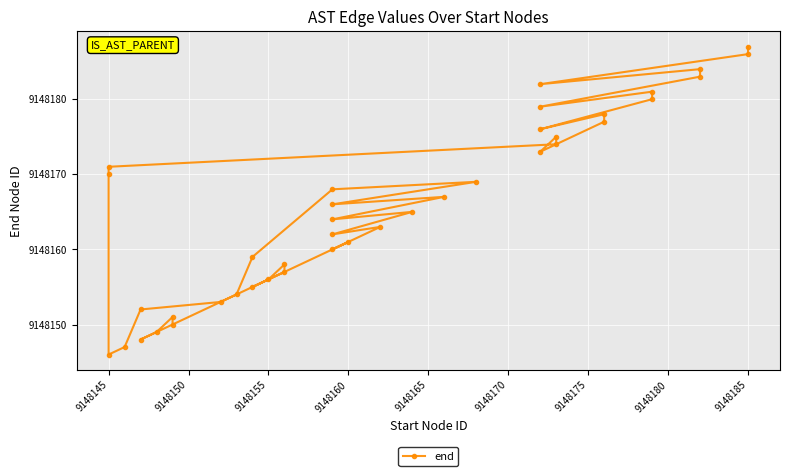

What is the difference between the maximum and minimum values?

41